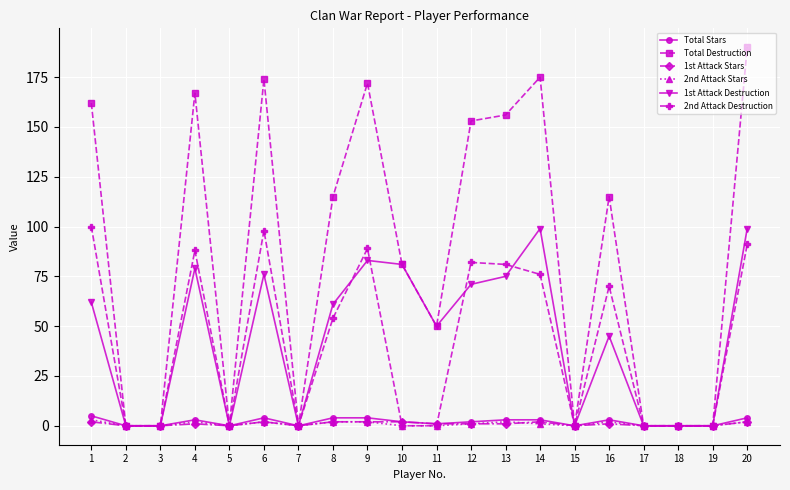

Which category has the highest value across all series?

20